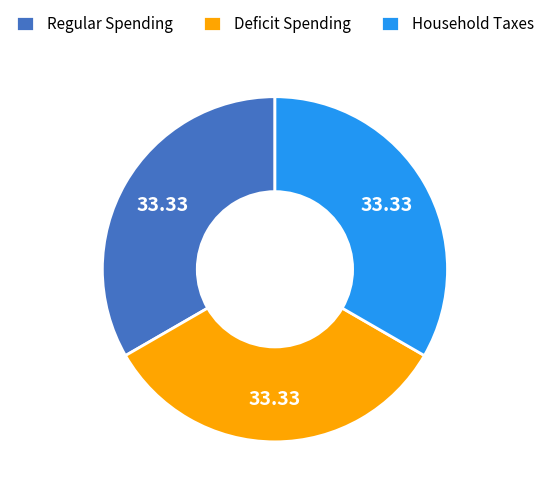

Does any single category account for the majority?

No